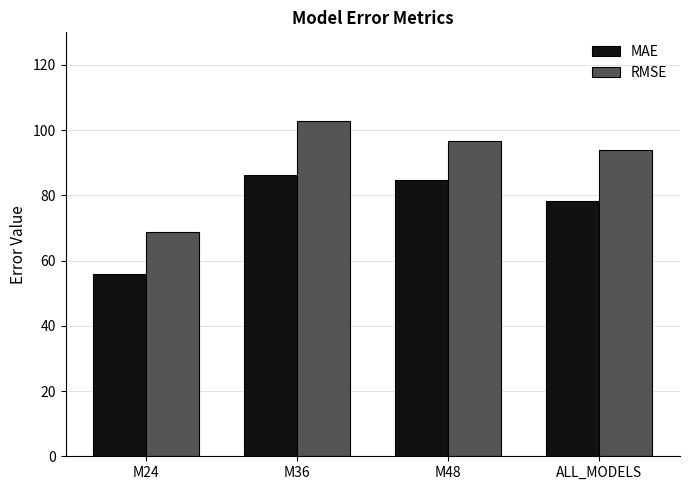

Which series has the largest total across all categories?

RMSE